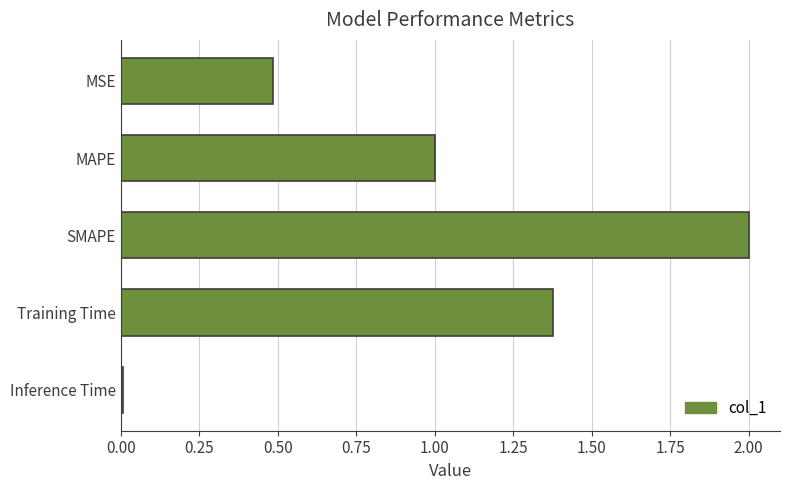

What is the difference between the maximum and minimum values?

2.0